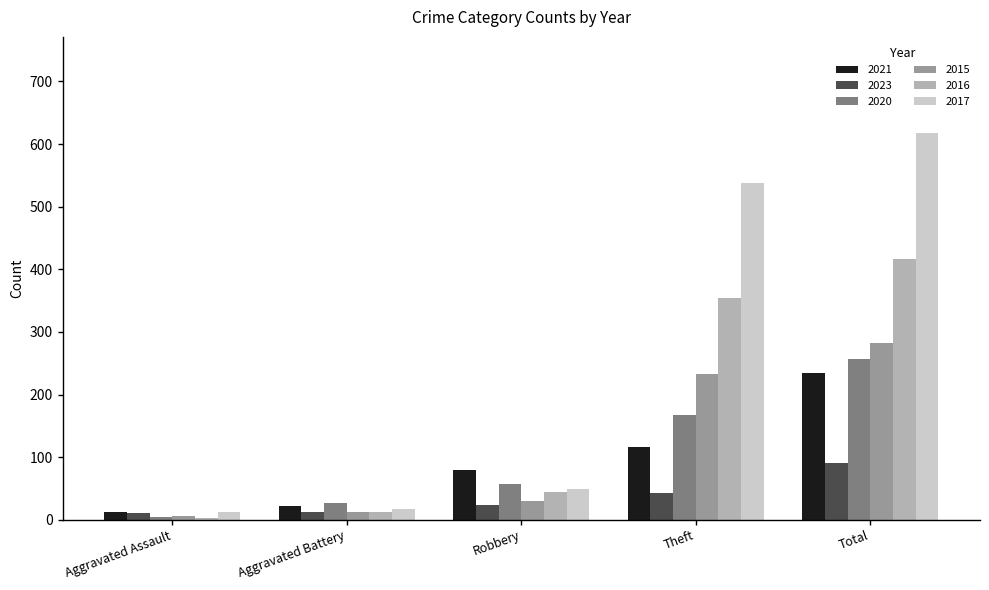

What is the sum of the 2015 values at Aggravated Assault and Robbery?

36